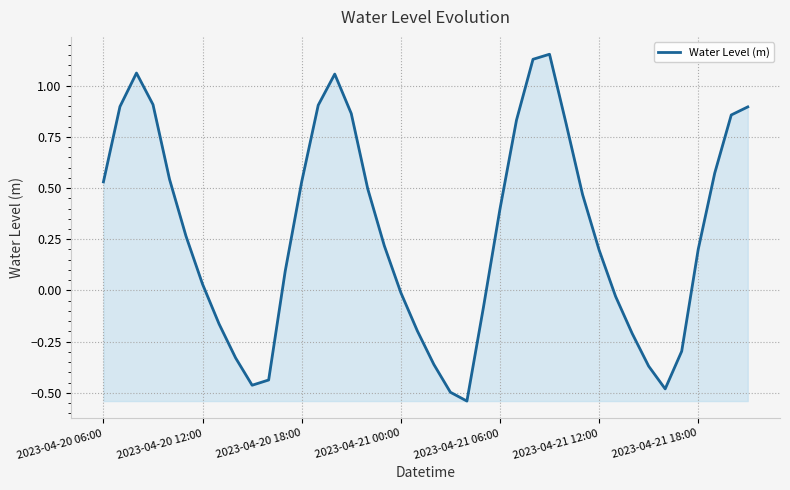

How many lines are shown in the chart?

1